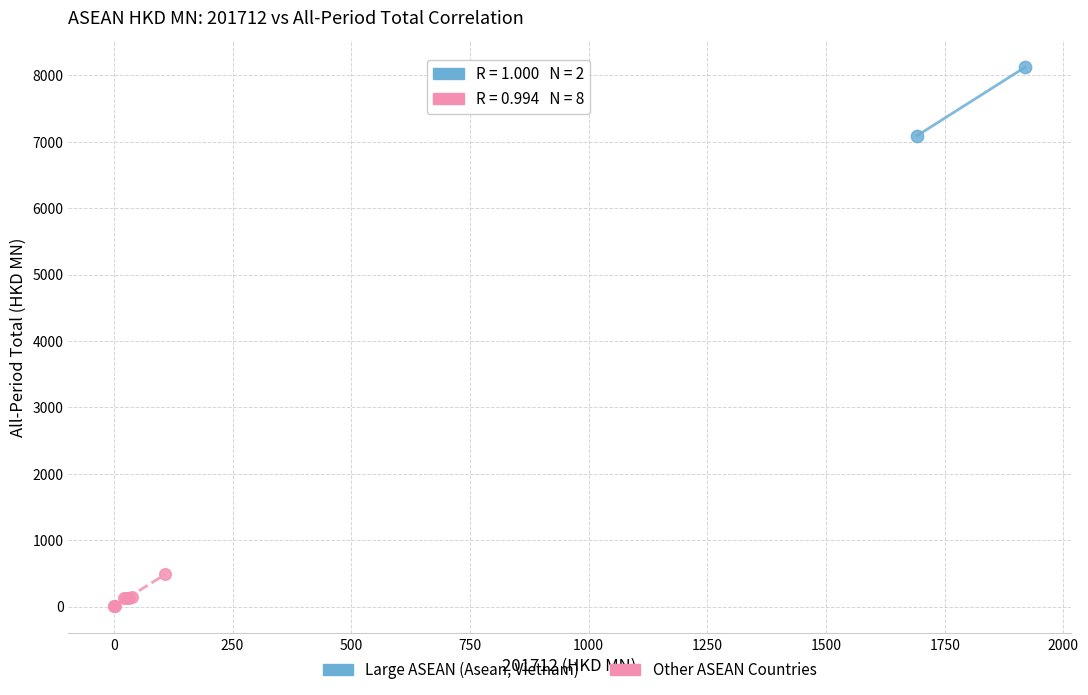

What are all the series names shown in the legend?

Large ASEAN (Asean, Vietnam), Other ASEAN Countries